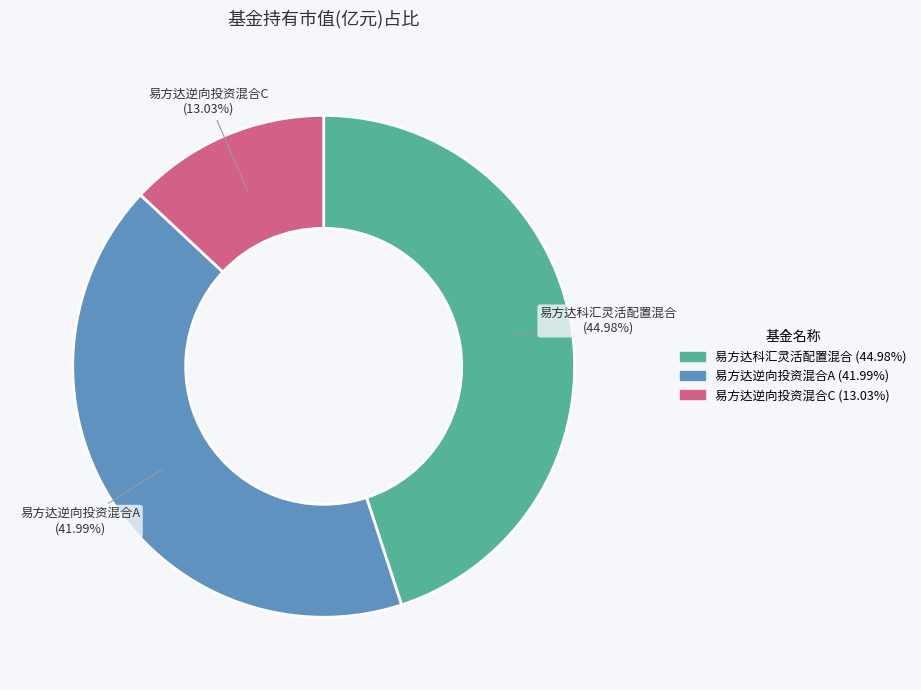

Is it true that 易方达科汇灵活配置混合 is 45% of the pie?

True